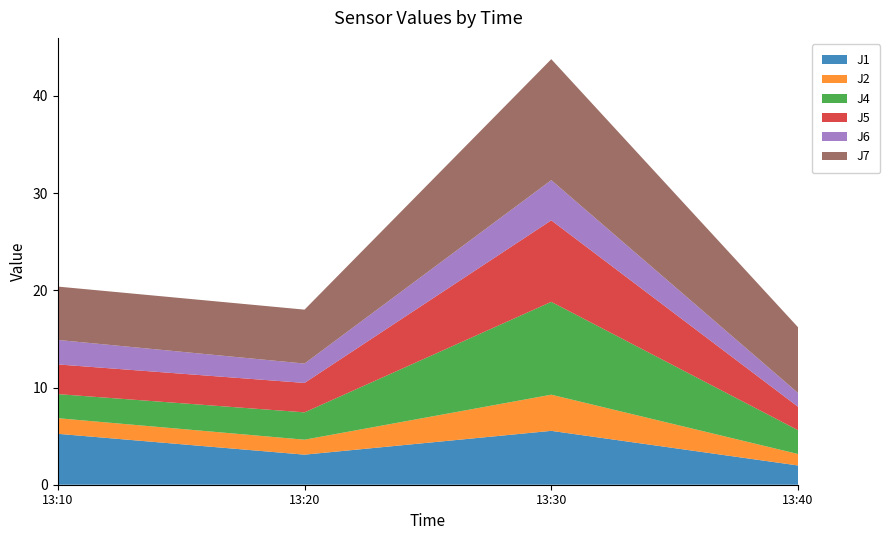

Reading left to right, what are all the values shown in this chart?

J1: 5.2	3.1	5.5	2.0
J2: 1.6	1.5	3.7	1.2
J4: 2.5	2.8	9.6	2.5
J5: 3.1	3.0	8.4	2.4
J6: 2.5	2.0	4.1	1.4
J7: 5.5	5.5	12.4	6.8